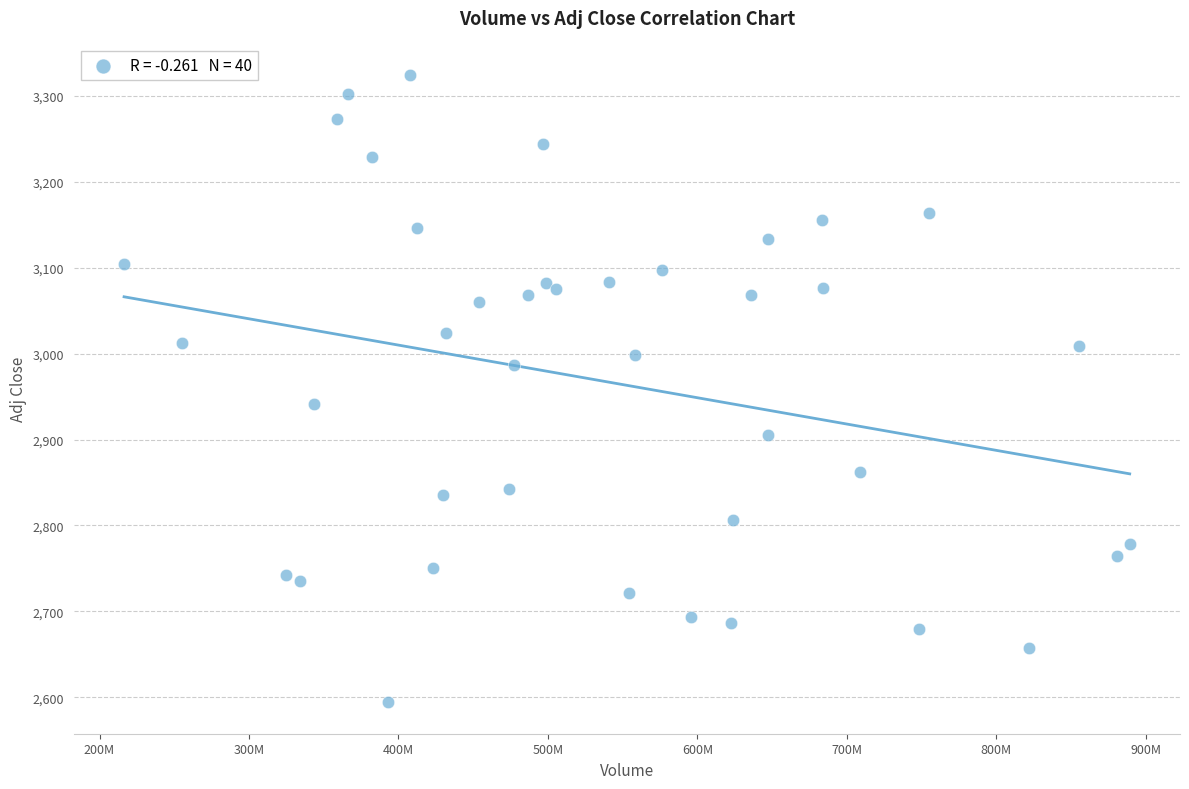

What Y value in the scatter plot is closest to 2959?

2941.3